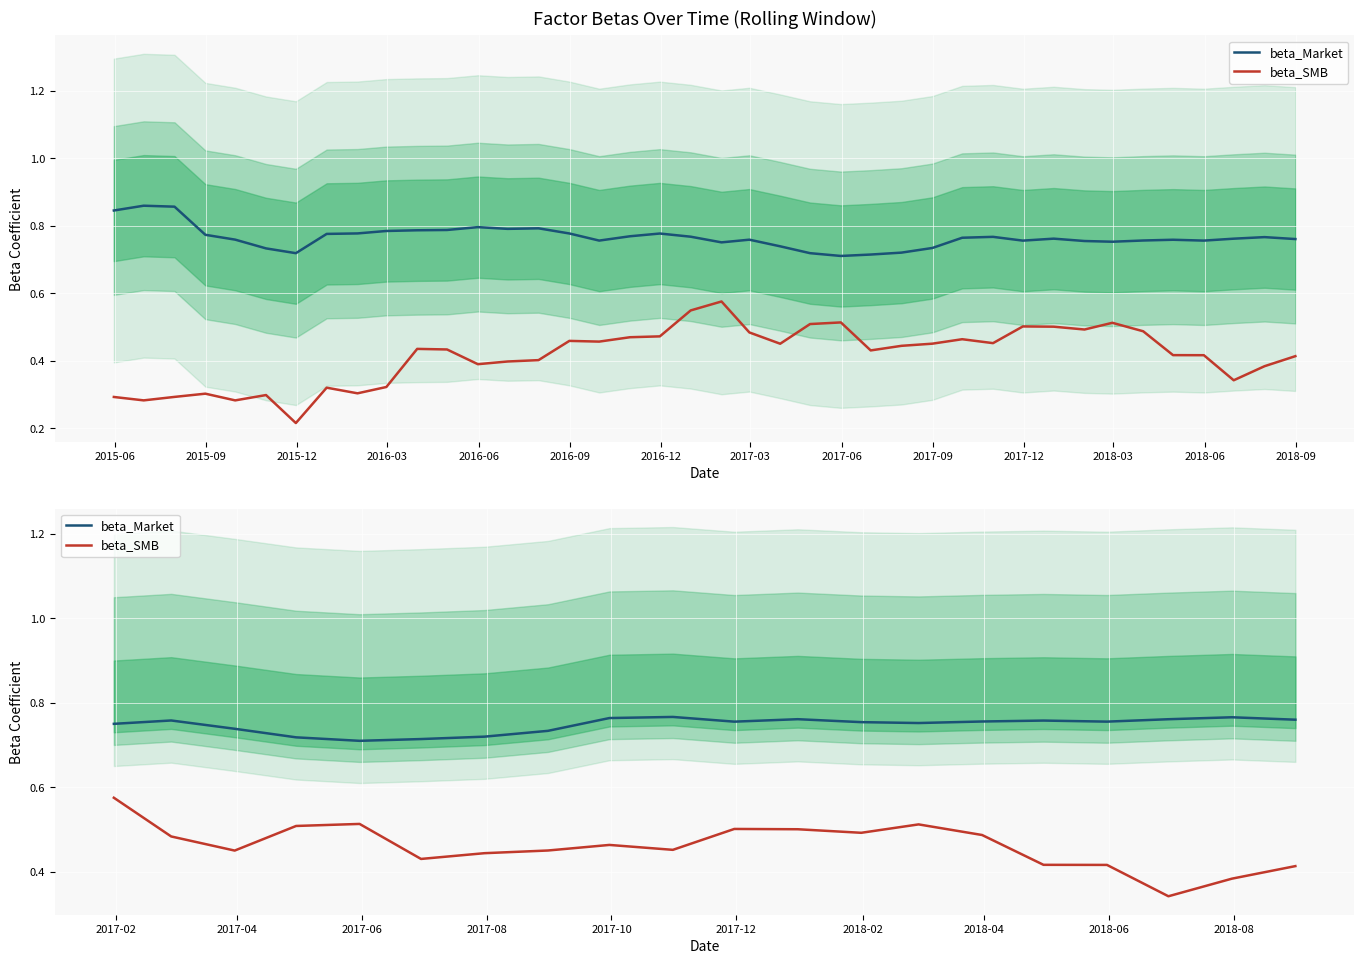

How many lines are shown in the chart?

2